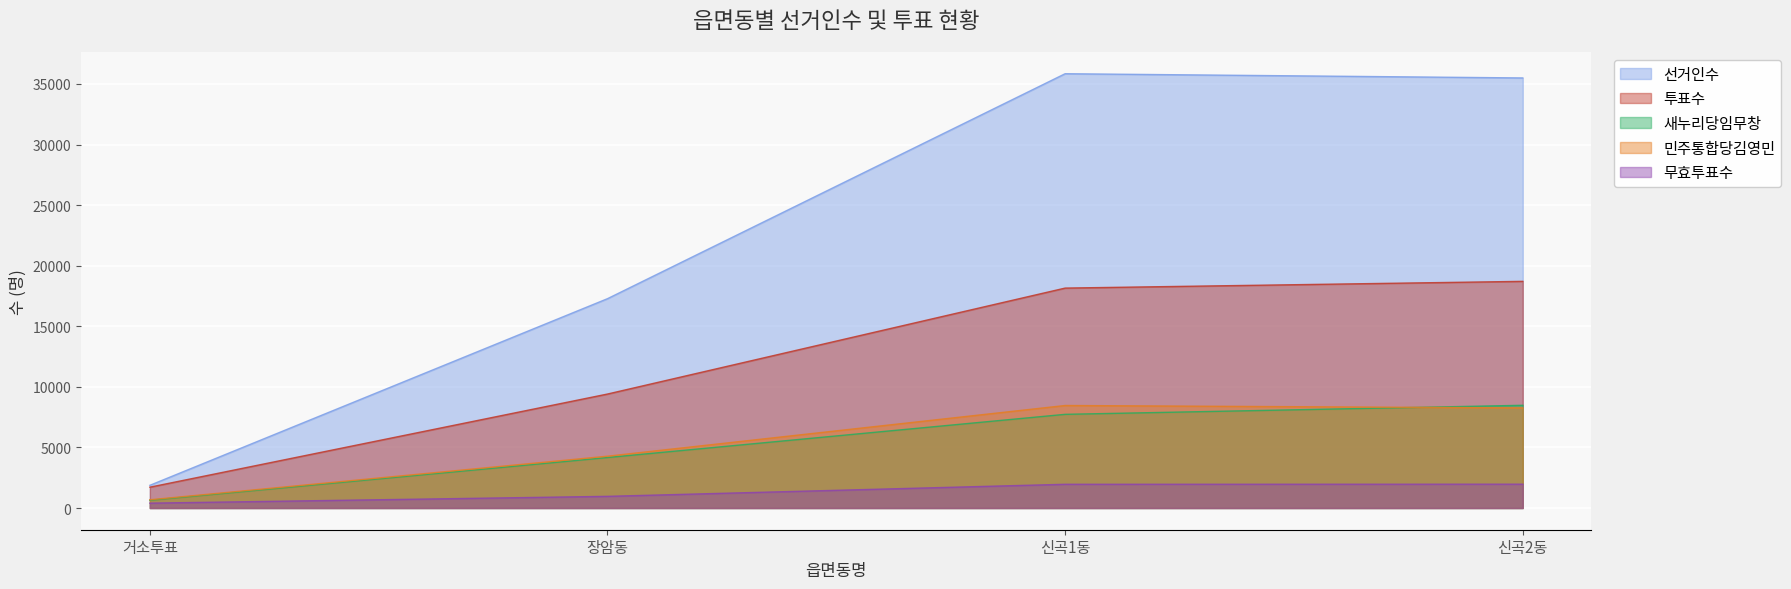

Reading left to right, extract all data points from this chart.

선거인수: 1873	17277	35843	35494
투표수: 1719	9407	18151	18707
새누리당임무창: 639	4167	7731	8477
민주통합당김영민: 679	4277	8461	8263
무효투표수: 401	963	1959	1967